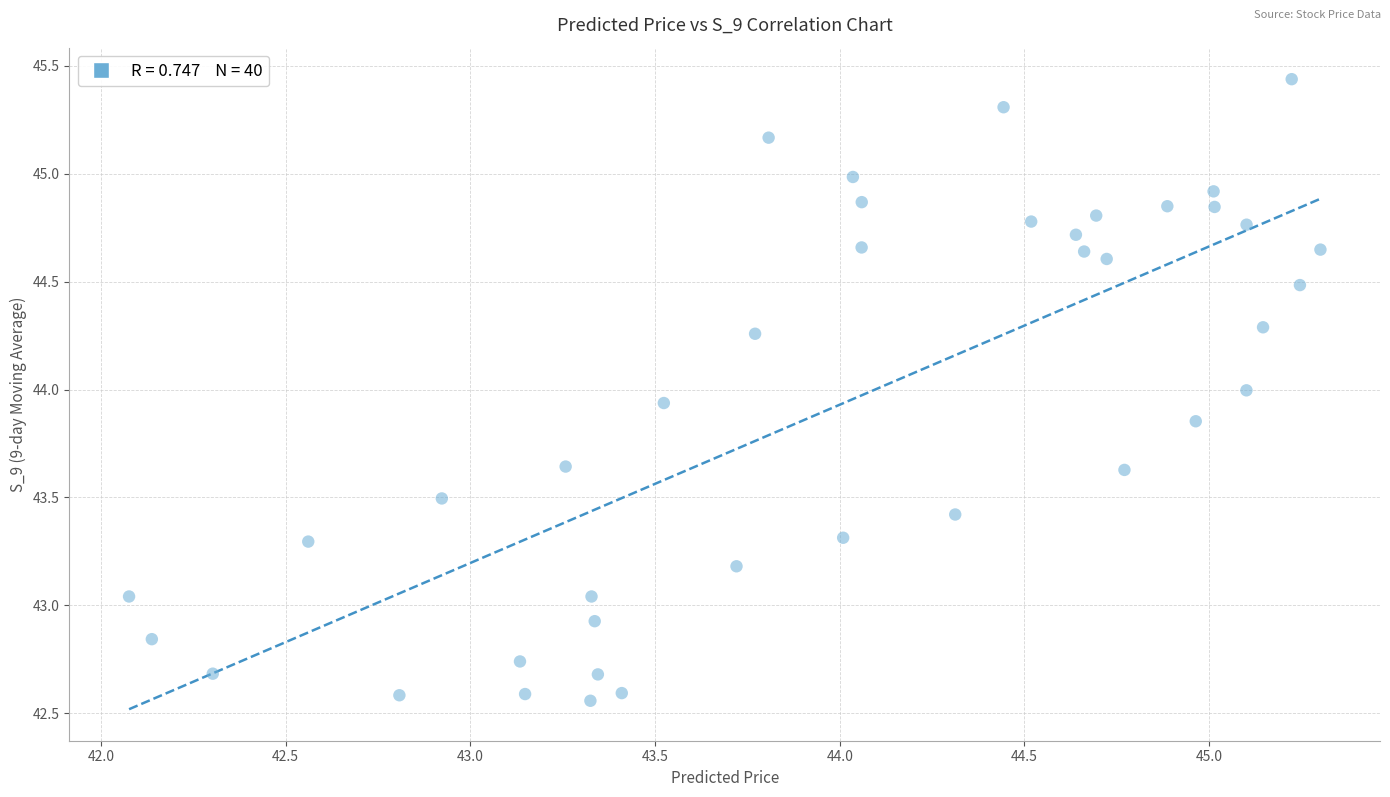

What is the range of Y values (max minus min)?

2.9